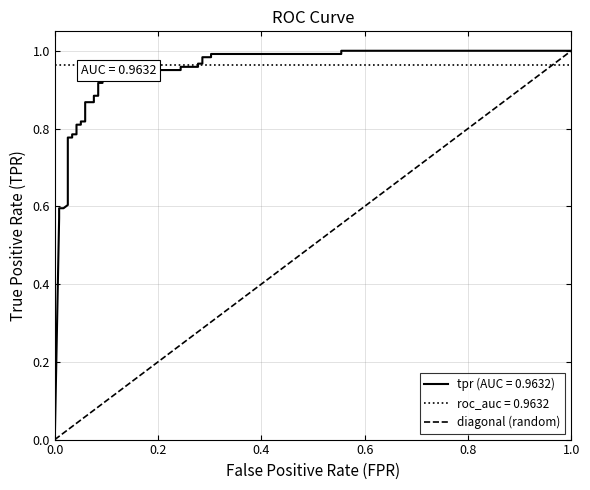

True or false: the data shows 0 at 0.0.

True